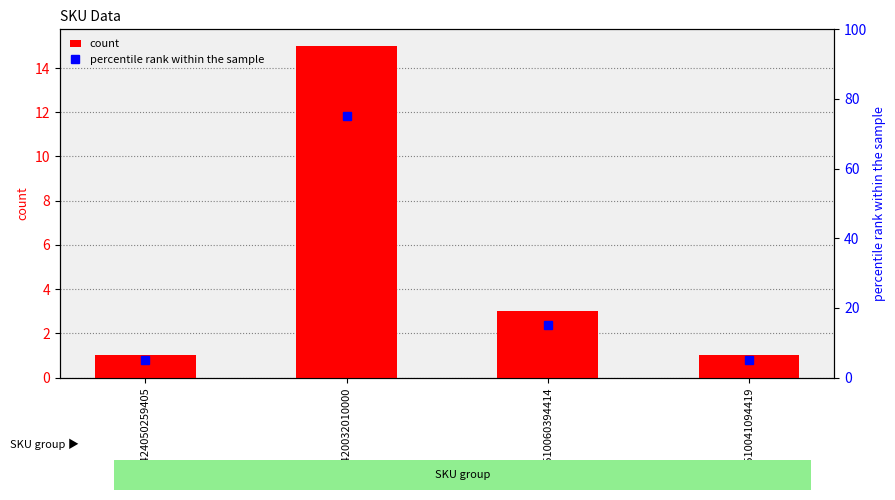

Reading left to right, transcribe all the data shown in this chart.

count: 1	15	3	1
percentile rank within the sample: 5	75	15	5